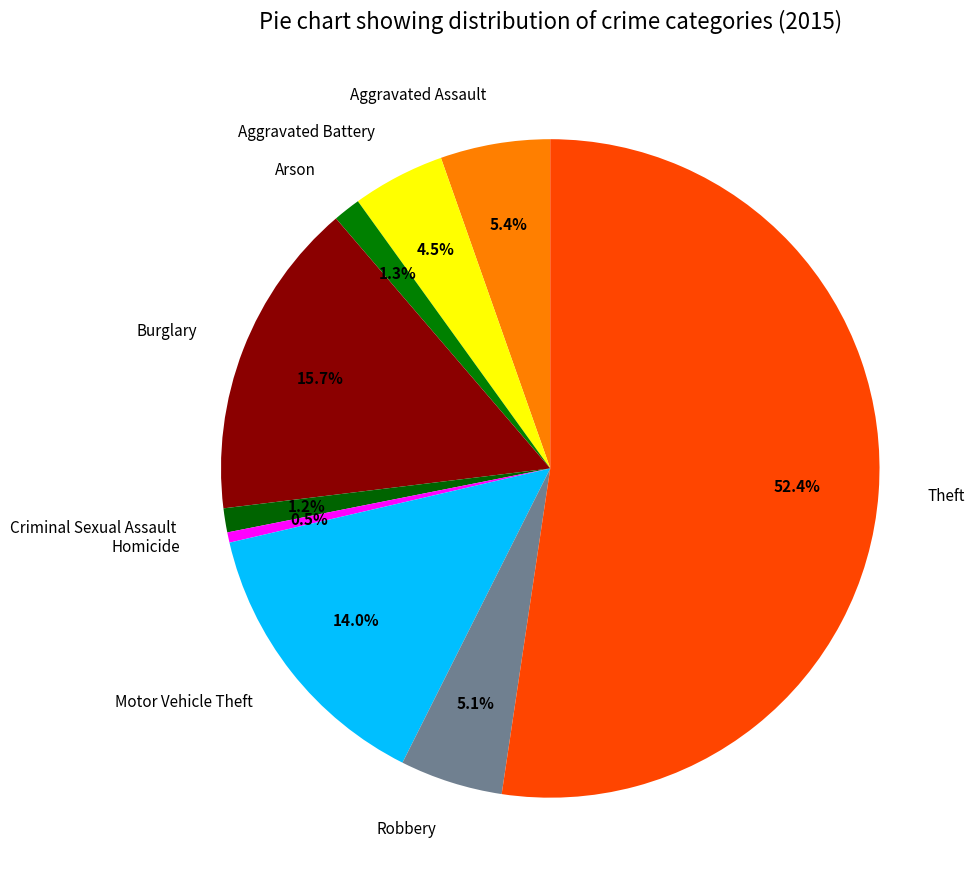

To the nearest percent, what percentage of the pie is Arson?

1%